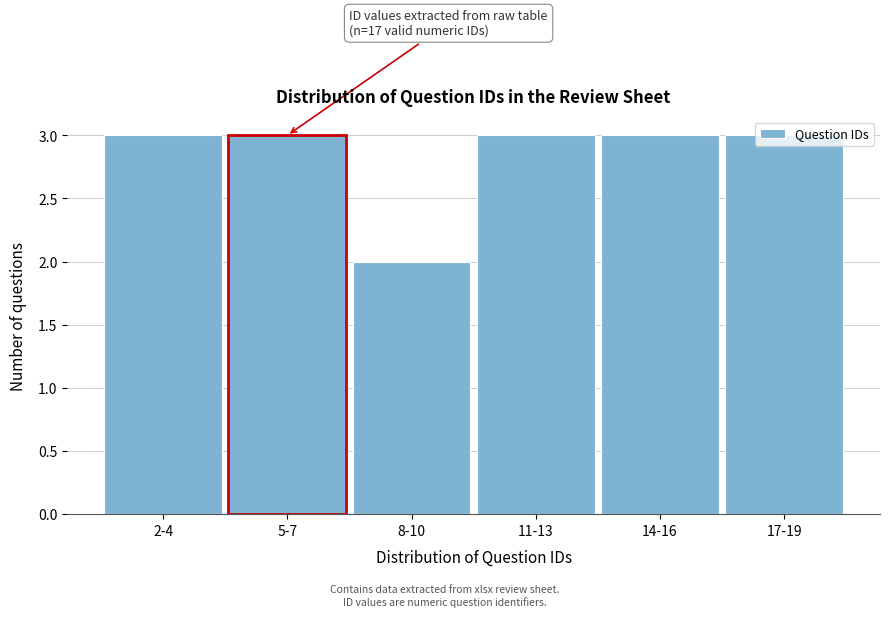

What is the label of the 4th bar from the right?

8-10